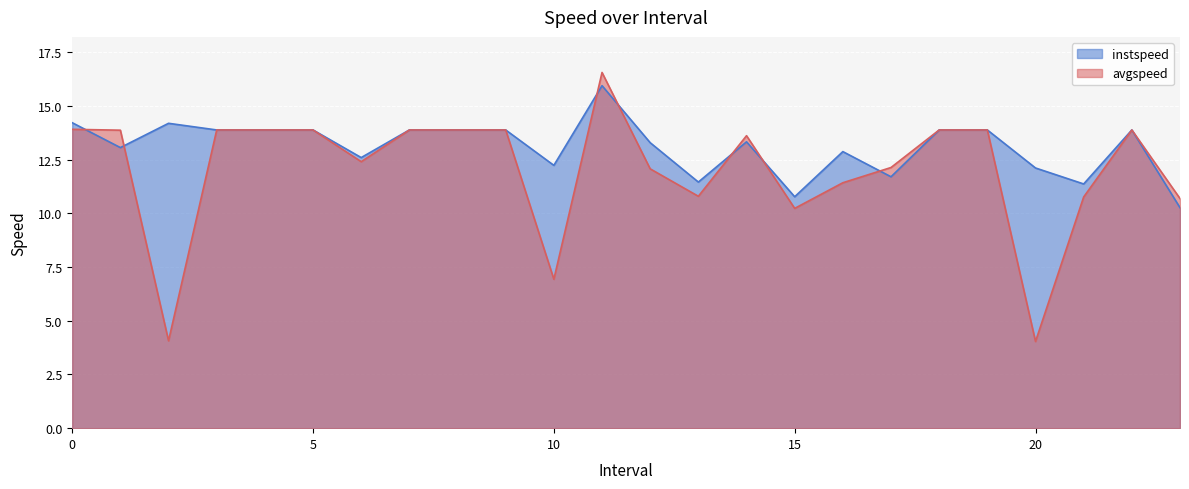

How many lines are shown in the chart?

2